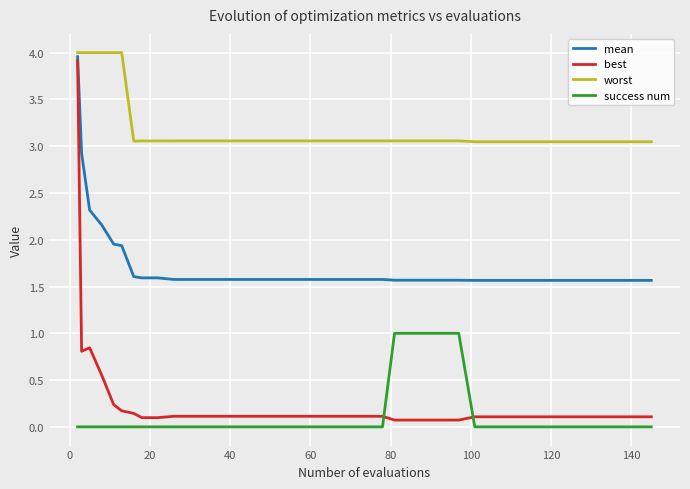

What is the lowest value of the mean series?

1.6